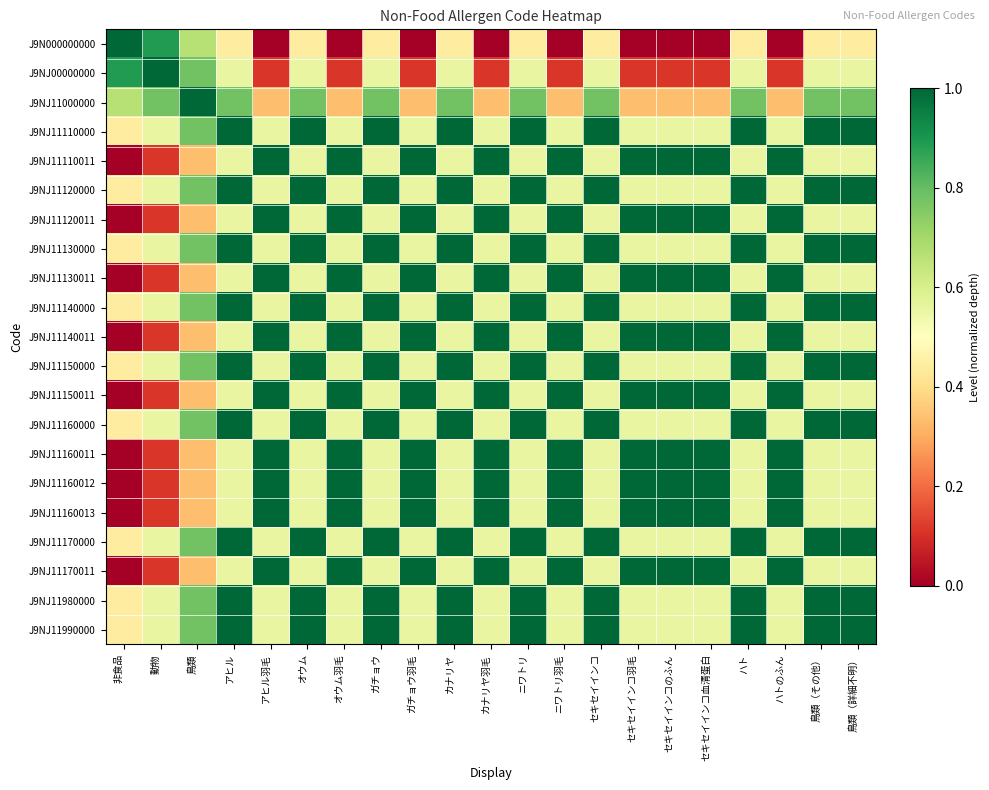

Reading right to left, extract all data points from this chart.

J9N000000000: 鳥類（詳細不明）=0.4	鳥類（その他）=0.4	ハトのふん=0.0	ハト=0.4	セキセイインコ血清蛋白=0.0	セキセイインコのふん=0.0	セキセイインコ羽毛=0.0	セキセイインコ=0.4	ニワトリ羽毛=0.0	ニワトリ=0.4	カナリヤ羽毛=0.0	カナリヤ=0.4	ガチョウ羽毛=0.0	ガチョウ=0.4	オウム羽毛=0.0	オウム=0.4	アヒル羽毛=0.0	アヒル=0.4	鳥類=0.7	動物=0.9	非食品=1.0
J9NJ00000000: 鳥類（詳細不明）=0.6	鳥類（その他）=0.6	ハトのふん=0.1	ハト=0.6	セキセイインコ血清蛋白=0.1	セキセイインコのふん=0.1	セキセイインコ羽毛=0.1	セキセイインコ=0.6	ニワトリ羽毛=0.1	ニワトリ=0.6	カナリヤ羽毛=0.1	カナリヤ=0.6	ガチョウ羽毛=0.1	ガチョウ=0.6	オウム羽毛=0.1	オウム=0.6	アヒル羽毛=0.1	アヒル=0.6	鳥類=0.8	動物=1.0	非食品=0.9
J9NJ11000000: 鳥類（詳細不明）=0.8	鳥類（その他）=0.8	ハトのふん=0.3	ハト=0.8	セキセイインコ血清蛋白=0.3	セキセイインコのふん=0.3	セキセイインコ羽毛=0.3	セキセイインコ=0.8	ニワトリ羽毛=0.3	ニワトリ=0.8	カナリヤ羽毛=0.3	カナリヤ=0.8	ガチョウ羽毛=0.3	ガチョウ=0.8	オウム羽毛=0.3	オウム=0.8	アヒル羽毛=0.3	アヒル=0.8	鳥類=1.0	動物=0.8	非食品=0.7
J9NJ11110000: 鳥類（詳細不明）=1.0	鳥類（その他）=1.0	ハトのふん=0.6	ハト=1.0	セキセイインコ血清蛋白=0.6	セキセイインコのふん=0.6	セキセイインコ羽毛=0.6	セキセイインコ=1.0	ニワトリ羽毛=0.6	ニワトリ=1.0	カナリヤ羽毛=0.6	カナリヤ=1.0	ガチョウ羽毛=0.6	ガチョウ=1.0	オウム羽毛=0.6	オウム=1.0	アヒル羽毛=0.6	アヒル=1.0	鳥類=0.8	動物=0.6	非食品=0.4
J9NJ11110011: 鳥類（詳細不明）=0.6	鳥類（その他）=0.6	ハトのふん=1.0	ハト=0.6	セキセイインコ血清蛋白=1.0	セキセイインコのふん=1.0	セキセイインコ羽毛=1.0	セキセイインコ=0.6	ニワトリ羽毛=1.0	ニワトリ=0.6	カナリヤ羽毛=1.0	カナリヤ=0.6	ガチョウ羽毛=1.0	ガチョウ=0.6	オウム羽毛=1.0	オウム=0.6	アヒル羽毛=1.0	アヒル=0.6	鳥類=0.3	動物=0.1	非食品=0.0
J9NJ11120000: 鳥類（詳細不明）=1.0	鳥類（その他）=1.0	ハトのふん=0.6	ハト=1.0	セキセイインコ血清蛋白=0.6	セキセイインコのふん=0.6	セキセイインコ羽毛=0.6	セキセイインコ=1.0	ニワトリ羽毛=0.6	ニワトリ=1.0	カナリヤ羽毛=0.6	カナリヤ=1.0	ガチョウ羽毛=0.6	ガチョウ=1.0	オウム羽毛=0.6	オウム=1.0	アヒル羽毛=0.6	アヒル=1.0	鳥類=0.8	動物=0.6	非食品=0.4
J9NJ11120011: 鳥類（詳細不明）=0.6	鳥類（その他）=0.6	ハトのふん=1.0	ハト=0.6	セキセイインコ血清蛋白=1.0	セキセイインコのふん=1.0	セキセイインコ羽毛=1.0	セキセイインコ=0.6	ニワトリ羽毛=1.0	ニワトリ=0.6	カナリヤ羽毛=1.0	カナリヤ=0.6	ガチョウ羽毛=1.0	ガチョウ=0.6	オウム羽毛=1.0	オウム=0.6	アヒル羽毛=1.0	アヒル=0.6	鳥類=0.3	動物=0.1	非食品=0.0
J9NJ11130000: 鳥類（詳細不明）=1.0	鳥類（その他）=1.0	ハトのふん=0.6	ハト=1.0	セキセイインコ血清蛋白=0.6	セキセイインコのふん=0.6	セキセイインコ羽毛=0.6	セキセイインコ=1.0	ニワトリ羽毛=0.6	ニワトリ=1.0	カナリヤ羽毛=0.6	カナリヤ=1.0	ガチョウ羽毛=0.6	ガチョウ=1.0	オウム羽毛=0.6	オウム=1.0	アヒル羽毛=0.6	アヒル=1.0	鳥類=0.8	動物=0.6	非食品=0.4
J9NJ11130011: 鳥類（詳細不明）=0.6	鳥類（その他）=0.6	ハトのふん=1.0	ハト=0.6	セキセイインコ血清蛋白=1.0	セキセイインコのふん=1.0	セキセイインコ羽毛=1.0	セキセイインコ=0.6	ニワトリ羽毛=1.0	ニワトリ=0.6	カナリヤ羽毛=1.0	カナリヤ=0.6	ガチョウ羽毛=1.0	ガチョウ=0.6	オウム羽毛=1.0	オウム=0.6	アヒル羽毛=1.0	アヒル=0.6	鳥類=0.3	動物=0.1	非食品=0.0
J9NJ11140000: 鳥類（詳細不明）=1.0	鳥類（その他）=1.0	ハトのふん=0.6	ハト=1.0	セキセイインコ血清蛋白=0.6	セキセイインコのふん=0.6	セキセイインコ羽毛=0.6	セキセイインコ=1.0	ニワトリ羽毛=0.6	ニワトリ=1.0	カナリヤ羽毛=0.6	カナリヤ=1.0	ガチョウ羽毛=0.6	ガチョウ=1.0	オウム羽毛=0.6	オウム=1.0	アヒル羽毛=0.6	アヒル=1.0	鳥類=0.8	動物=0.6	非食品=0.4
J9NJ11140011: 鳥類（詳細不明）=0.6	鳥類（その他）=0.6	ハトのふん=1.0	ハト=0.6	セキセイインコ血清蛋白=1.0	セキセイインコのふん=1.0	セキセイインコ羽毛=1.0	セキセイインコ=0.6	ニワトリ羽毛=1.0	ニワトリ=0.6	カナリヤ羽毛=1.0	カナリヤ=0.6	ガチョウ羽毛=1.0	ガチョウ=0.6	オウム羽毛=1.0	オウム=0.6	アヒル羽毛=1.0	アヒル=0.6	鳥類=0.3	動物=0.1	非食品=0.0
J9NJ11150000: 鳥類（詳細不明）=1.0	鳥類（その他）=1.0	ハトのふん=0.6	ハト=1.0	セキセイインコ血清蛋白=0.6	セキセイインコのふん=0.6	セキセイインコ羽毛=0.6	セキセイインコ=1.0	ニワトリ羽毛=0.6	ニワトリ=1.0	カナリヤ羽毛=0.6	カナリヤ=1.0	ガチョウ羽毛=0.6	ガチョウ=1.0	オウム羽毛=0.6	オウム=1.0	アヒル羽毛=0.6	アヒル=1.0	鳥類=0.8	動物=0.6	非食品=0.4
J9NJ11150011: 鳥類（詳細不明）=0.6	鳥類（その他）=0.6	ハトのふん=1.0	ハト=0.6	セキセイインコ血清蛋白=1.0	セキセイインコのふん=1.0	セキセイインコ羽毛=1.0	セキセイインコ=0.6	ニワトリ羽毛=1.0	ニワトリ=0.6	カナリヤ羽毛=1.0	カナリヤ=0.6	ガチョウ羽毛=1.0	ガチョウ=0.6	オウム羽毛=1.0	オウム=0.6	アヒル羽毛=1.0	アヒル=0.6	鳥類=0.3	動物=0.1	非食品=0.0
J9NJ11160000: 鳥類（詳細不明）=1.0	鳥類（その他）=1.0	ハトのふん=0.6	ハト=1.0	セキセイインコ血清蛋白=0.6	セキセイインコのふん=0.6	セキセイインコ羽毛=0.6	セキセイインコ=1.0	ニワトリ羽毛=0.6	ニワトリ=1.0	カナリヤ羽毛=0.6	カナリヤ=1.0	ガチョウ羽毛=0.6	ガチョウ=1.0	オウム羽毛=0.6	オウム=1.0	アヒル羽毛=0.6	アヒル=1.0	鳥類=0.8	動物=0.6	非食品=0.4
J9NJ11160011: 鳥類（詳細不明）=0.6	鳥類（その他）=0.6	ハトのふん=1.0	ハト=0.6	セキセイインコ血清蛋白=1.0	セキセイインコのふん=1.0	セキセイインコ羽毛=1.0	セキセイインコ=0.6	ニワトリ羽毛=1.0	ニワトリ=0.6	カナリヤ羽毛=1.0	カナリヤ=0.6	ガチョウ羽毛=1.0	ガチョウ=0.6	オウム羽毛=1.0	オウム=0.6	アヒル羽毛=1.0	アヒル=0.6	鳥類=0.3	動物=0.1	非食品=0.0
J9NJ11160012: 鳥類（詳細不明）=0.6	鳥類（その他）=0.6	ハトのふん=1.0	ハト=0.6	セキセイインコ血清蛋白=1.0	セキセイインコのふん=1.0	セキセイインコ羽毛=1.0	セキセイインコ=0.6	ニワトリ羽毛=1.0	ニワトリ=0.6	カナリヤ羽毛=1.0	カナリヤ=0.6	ガチョウ羽毛=1.0	ガチョウ=0.6	オウム羽毛=1.0	オウム=0.6	アヒル羽毛=1.0	アヒル=0.6	鳥類=0.3	動物=0.1	非食品=0.0
J9NJ11160013: 鳥類（詳細不明）=0.6	鳥類（その他）=0.6	ハトのふん=1.0	ハト=0.6	セキセイインコ血清蛋白=1.0	セキセイインコのふん=1.0	セキセイインコ羽毛=1.0	セキセイインコ=0.6	ニワトリ羽毛=1.0	ニワトリ=0.6	カナリヤ羽毛=1.0	カナリヤ=0.6	ガチョウ羽毛=1.0	ガチョウ=0.6	オウム羽毛=1.0	オウム=0.6	アヒル羽毛=1.0	アヒル=0.6	鳥類=0.3	動物=0.1	非食品=0.0
J9NJ11170000: 鳥類（詳細不明）=1.0	鳥類（その他）=1.0	ハトのふん=0.6	ハト=1.0	セキセイインコ血清蛋白=0.6	セキセイインコのふん=0.6	セキセイインコ羽毛=0.6	セキセイインコ=1.0	ニワトリ羽毛=0.6	ニワトリ=1.0	カナリヤ羽毛=0.6	カナリヤ=1.0	ガチョウ羽毛=0.6	ガチョウ=1.0	オウム羽毛=0.6	オウム=1.0	アヒル羽毛=0.6	アヒル=1.0	鳥類=0.8	動物=0.6	非食品=0.4
J9NJ11170011: 鳥類（詳細不明）=0.6	鳥類（その他）=0.6	ハトのふん=1.0	ハト=0.6	セキセイインコ血清蛋白=1.0	セキセイインコのふん=1.0	セキセイインコ羽毛=1.0	セキセイインコ=0.6	ニワトリ羽毛=1.0	ニワトリ=0.6	カナリヤ羽毛=1.0	カナリヤ=0.6	ガチョウ羽毛=1.0	ガチョウ=0.6	オウム羽毛=1.0	オウム=0.6	アヒル羽毛=1.0	アヒル=0.6	鳥類=0.3	動物=0.1	非食品=0.0
J9NJ11980000: 鳥類（詳細不明）=1.0	鳥類（その他）=1.0	ハトのふん=0.6	ハト=1.0	セキセイインコ血清蛋白=0.6	セキセイインコのふん=0.6	セキセイインコ羽毛=0.6	セキセイインコ=1.0	ニワトリ羽毛=0.6	ニワトリ=1.0	カナリヤ羽毛=0.6	カナリヤ=1.0	ガチョウ羽毛=0.6	ガチョウ=1.0	オウム羽毛=0.6	オウム=1.0	アヒル羽毛=0.6	アヒル=1.0	鳥類=0.8	動物=0.6	非食品=0.4
J9NJ11990000: 鳥類（詳細不明）=1.0	鳥類（その他）=1.0	ハトのふん=0.6	ハト=1.0	セキセイインコ血清蛋白=0.6	セキセイインコのふん=0.6	セキセイインコ羽毛=0.6	セキセイインコ=1.0	ニワトリ羽毛=0.6	ニワトリ=1.0	カナリヤ羽毛=0.6	カナリヤ=1.0	ガチョウ羽毛=0.6	ガチョウ=1.0	オウム羽毛=0.6	オウム=1.0	アヒル羽毛=0.6	アヒル=1.0	鳥類=0.8	動物=0.6	非食品=0.4